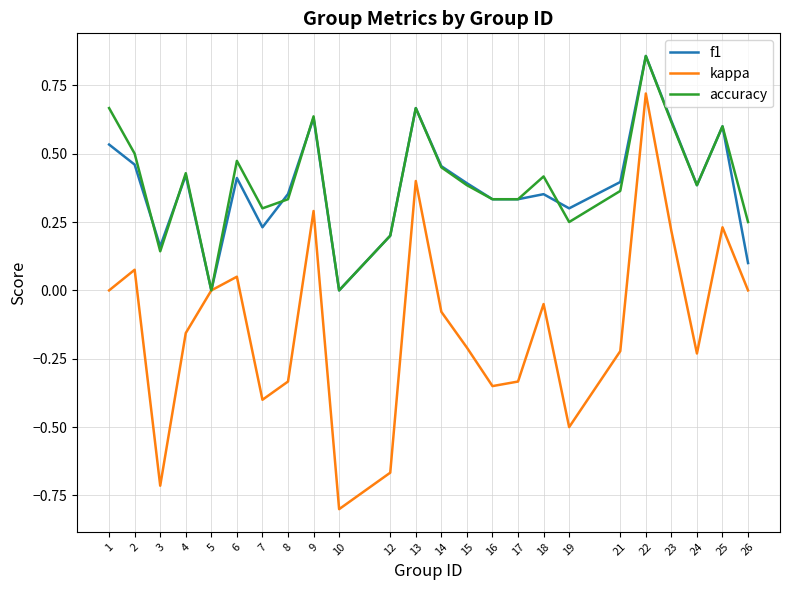

True or false: kappa has a value of -0.7 at 3.

True